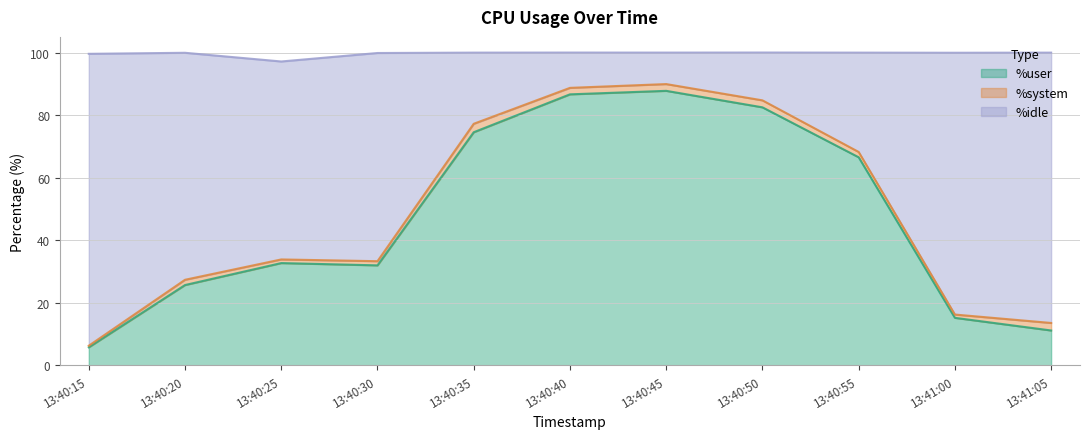

True or false: %idle and %user intersect in this chart.

False